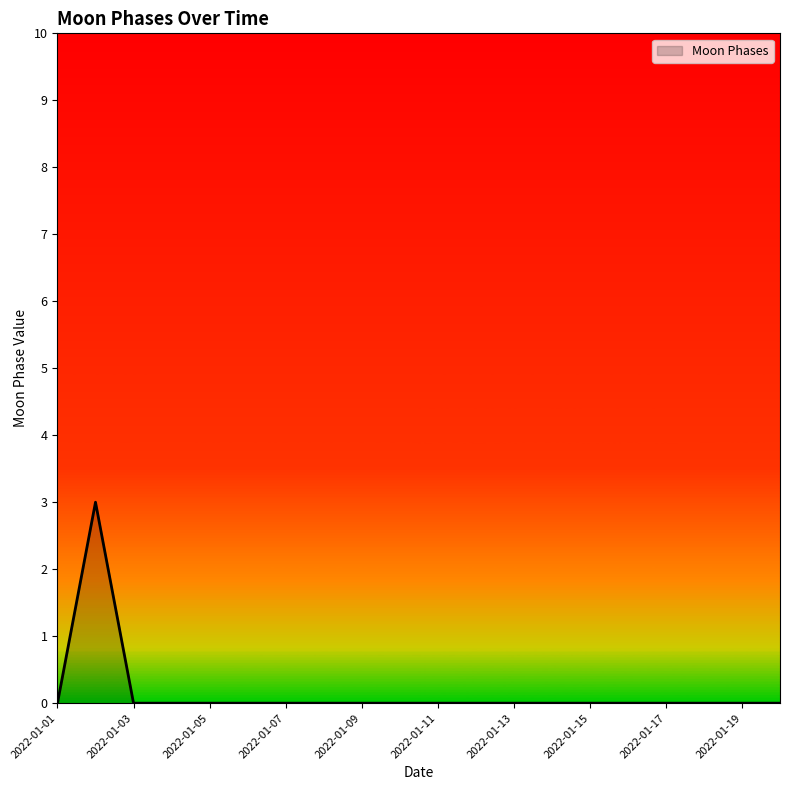

What is the difference between the maximum and minimum values?

3